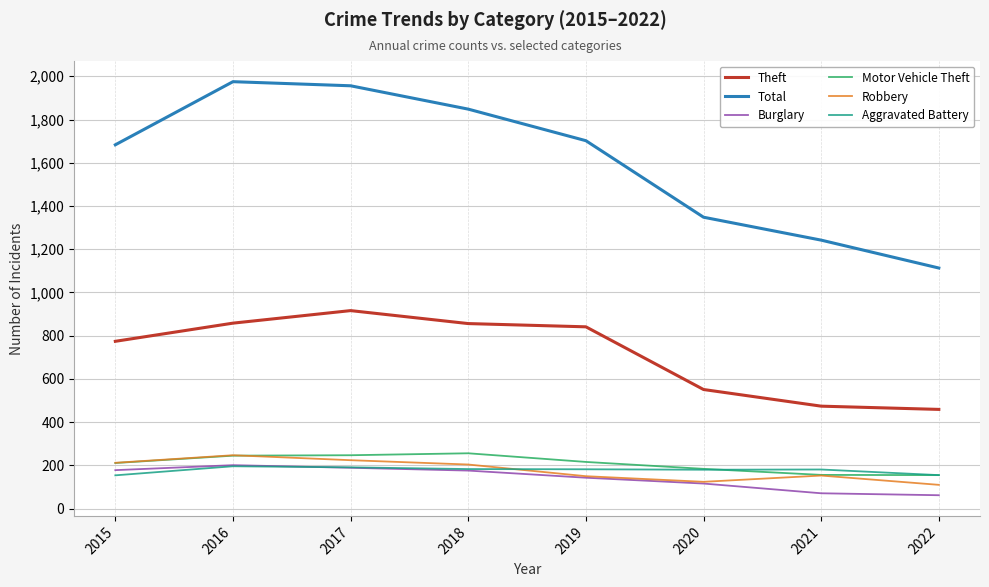

True or false: Motor Vehicle Theft and Theft intersect in this chart.

False